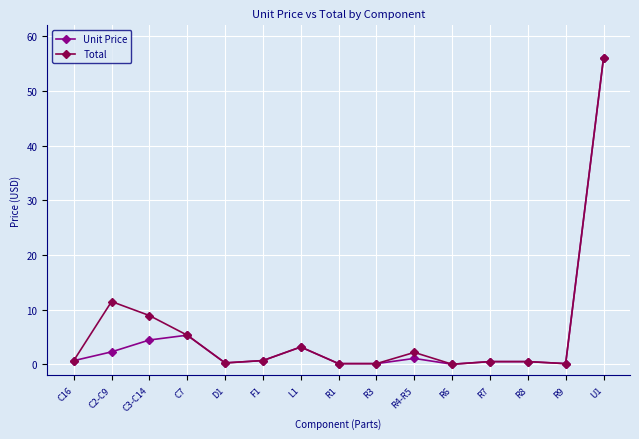

Is it true that Unit Price equals 5.3 at C7?

True